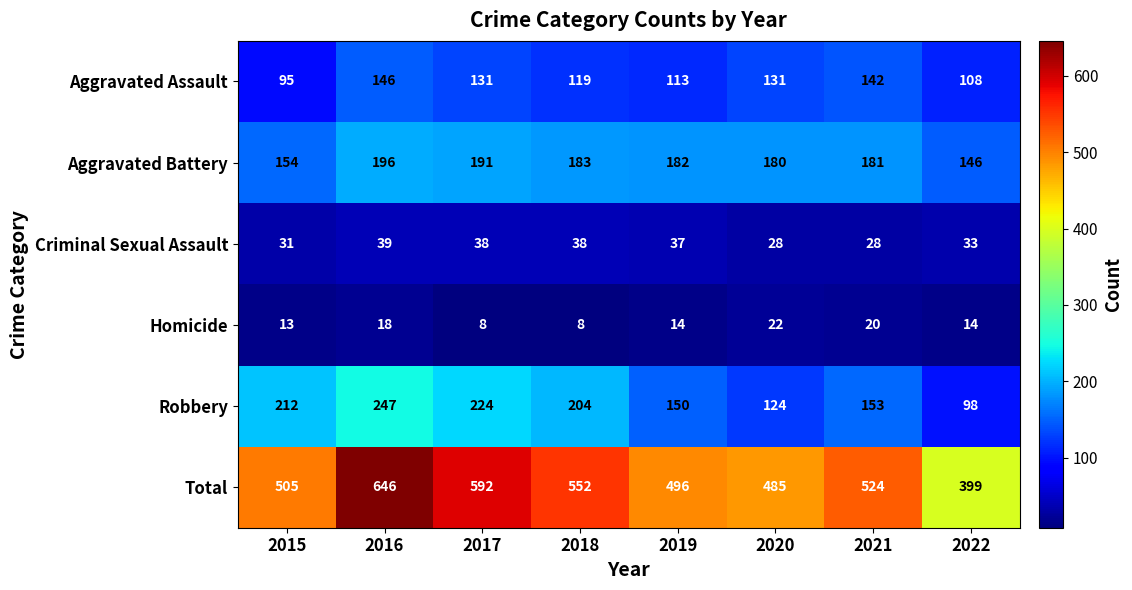

Which category has the highest value in the Aggravated Battery series?

2016